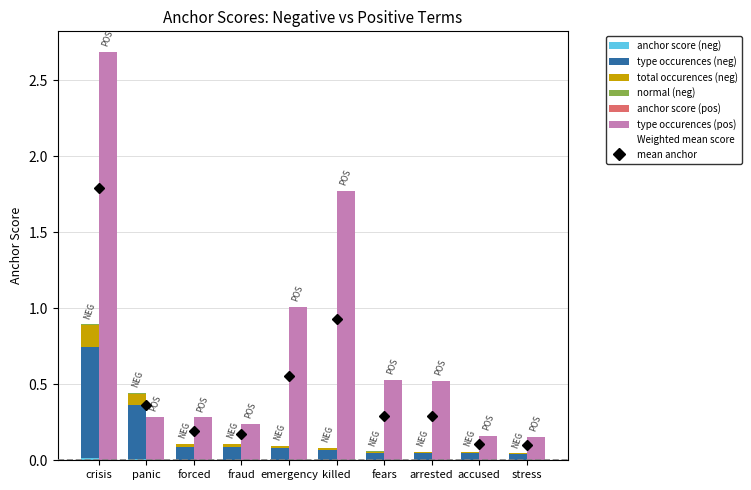

Reading left to right, list all the values displayed in this chart.

anchor score (neg): 0.0	0.0	0.0	0.0	0.0	0.0	0.0	0.0	0.0	0.0
type occurences (neg): 0.7	0.4	0.1	0.1	0.1	0.1	0.0	0.0	0.0	0.0
total occurences (neg): 0.1	0.1	0.0	0.0	0.0	0.0	0.0	0.0	0.0	0.0
normal (neg): 0.0	0.0	0.0	0.0	0.0	0.0	0.0	0.0	0.0	0.0
anchor score (pos): 0.0	0.0	0.0	0.0	0.0	0.0	0.0	0.0	0.0	0.0
type occurences (pos): 2.7	0.3	0.3	0.2	1.0	1.8	0.5	0.5	0.2	0.2